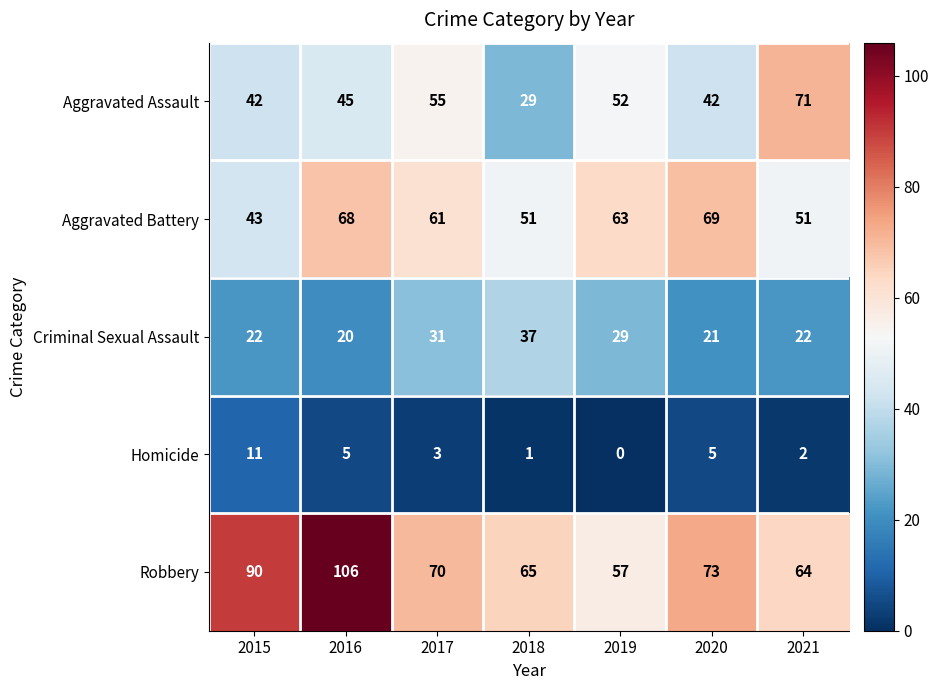

What is the sum of the Criminal Sexual Assault values at 2021 and 2020?

43